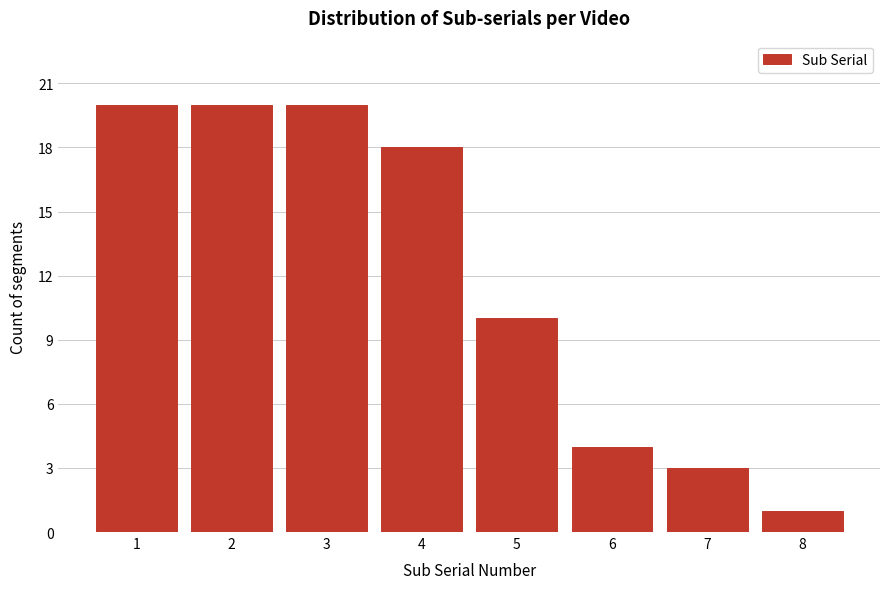

Reading left to right, extract all data points from this chart.

20	20	20	18	10	4	3	1